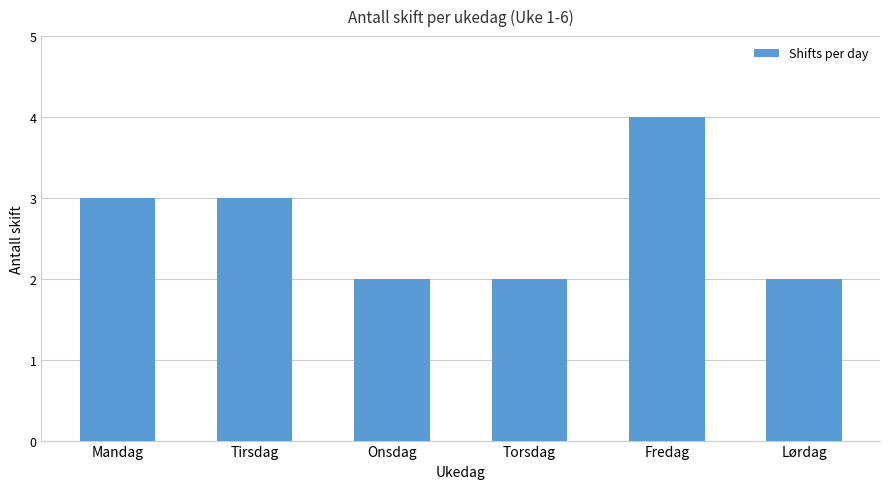

Which label corresponds to the largest value in the chart?

Fredag